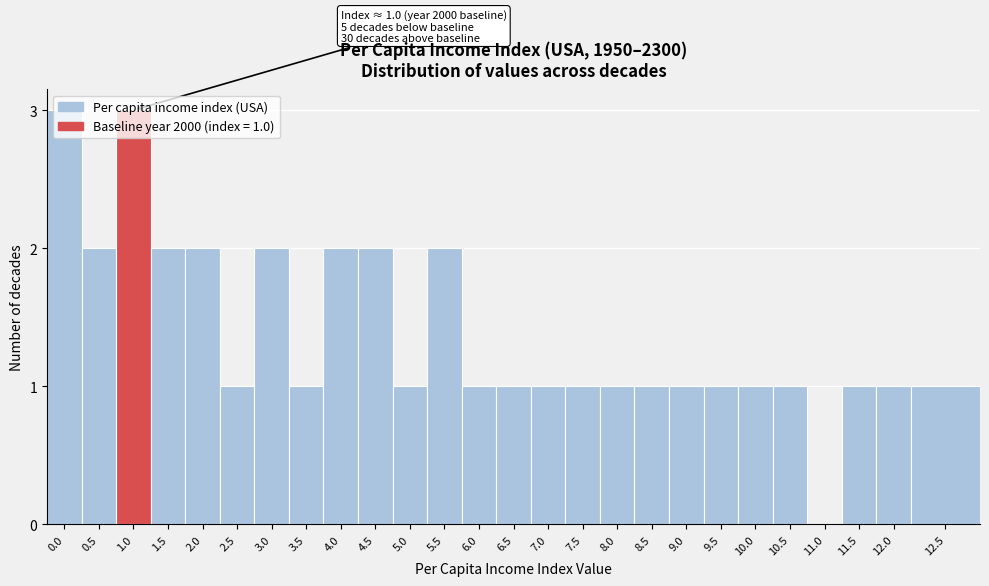

What is the ratio of the value at 10.5 to the value at 2.0?

0.5